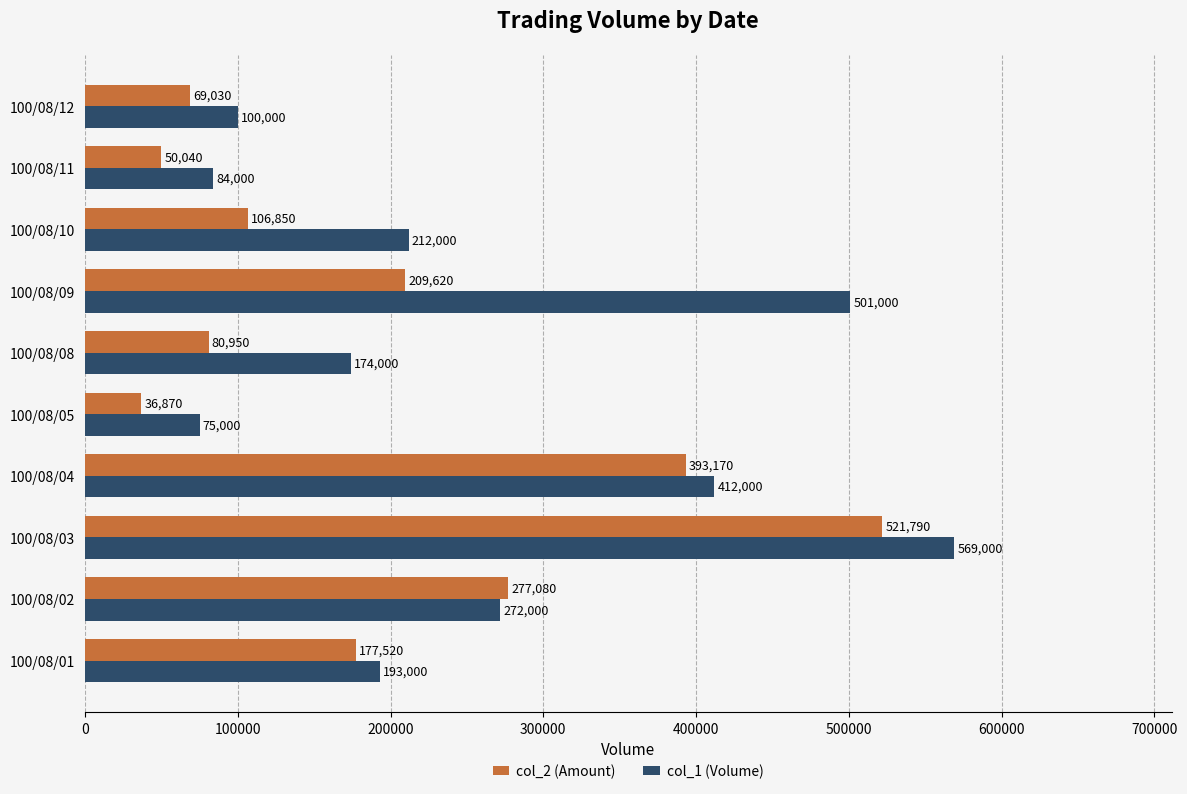

Read the col_2 (Amount) value at 100/08/03, to the nearest 10.

521790